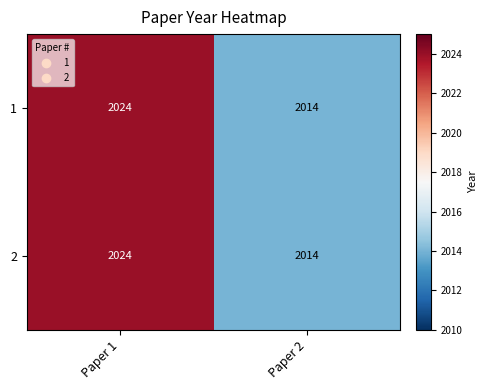

True or false: 1 has a value of 2014 at Paper 2.

True